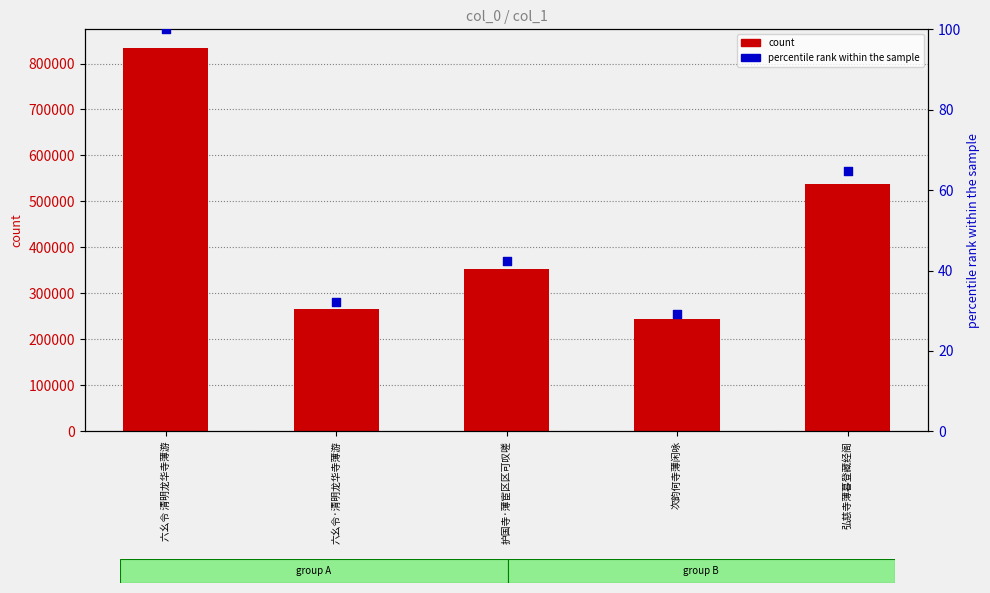

At how many categories does at least one series exceed 31473?

5